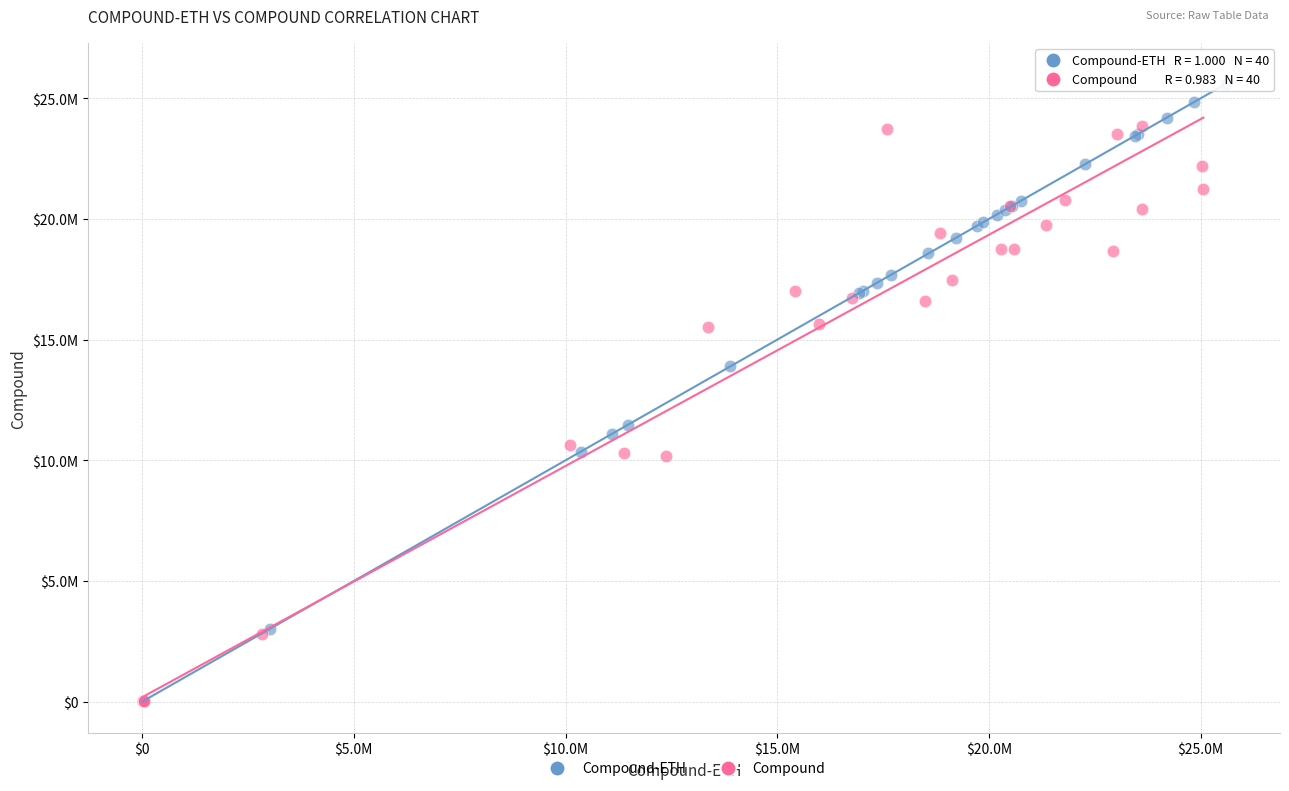

Which series contains the highest Y value?

Compound